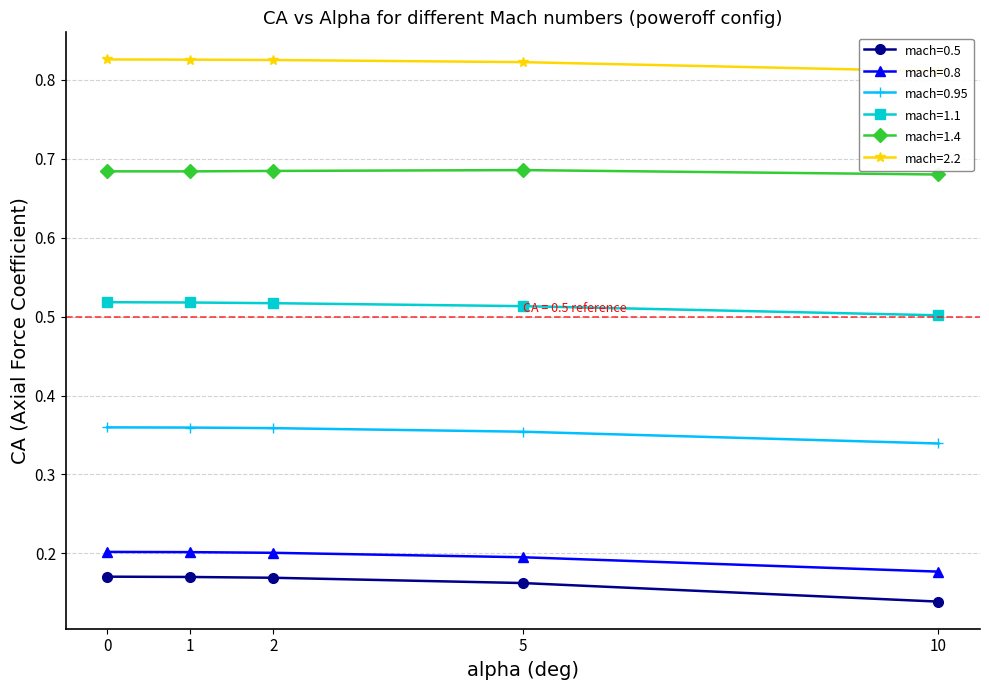

Reading left to right, list all the values displayed in this chart.

mach=0.5: 0.2	0.2	0.2	0.2	0.1
mach=0.8: 0.2	0.2	0.2	0.2	0.2
mach=0.95: 0.4	0.4	0.4	0.4	0.3
mach=1.1: 0.5	0.5	0.5	0.5	0.5
mach=1.4: 0.7	0.7	0.7	0.7	0.7
mach=2.2: 0.8	0.8	0.8	0.8	0.8